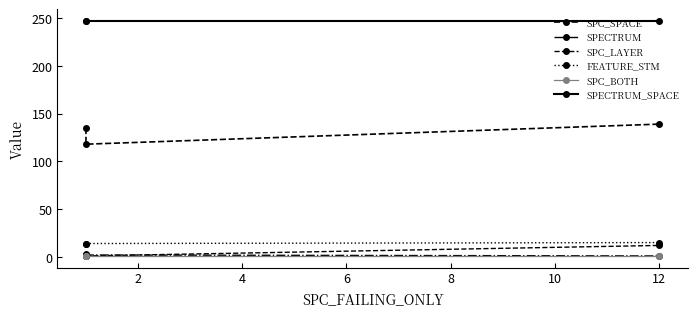

What are all the series names shown in the legend?

SPC_SPACE, SPECTRUM, SPC_LAYER, FEATURE_STM, SPC_BOTH, SPECTRUM_SPACE